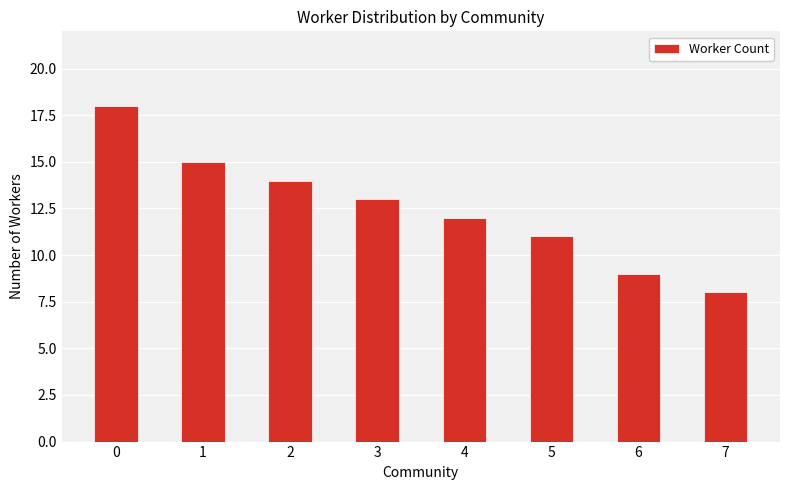

What is the sum of the values at 5 and 3?

24